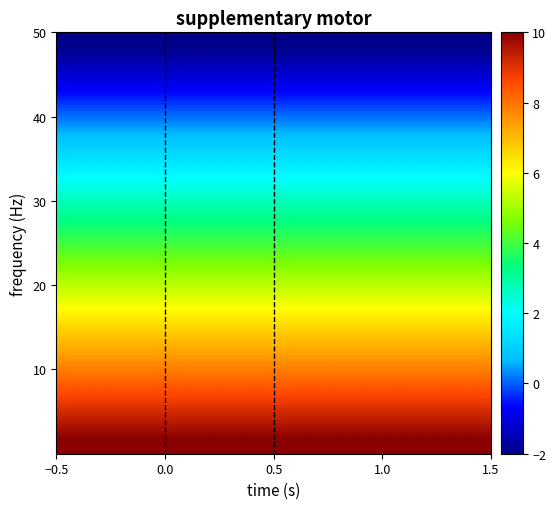

What is the greatest value displayed?

10.0